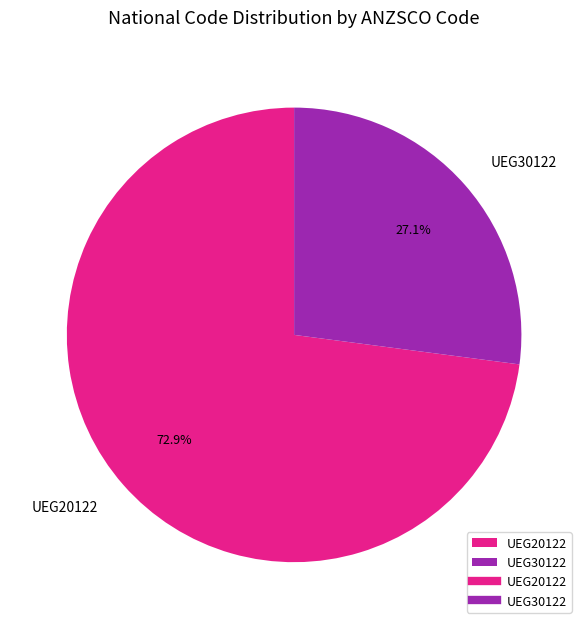

Which slice is the smallest?

UEG30122